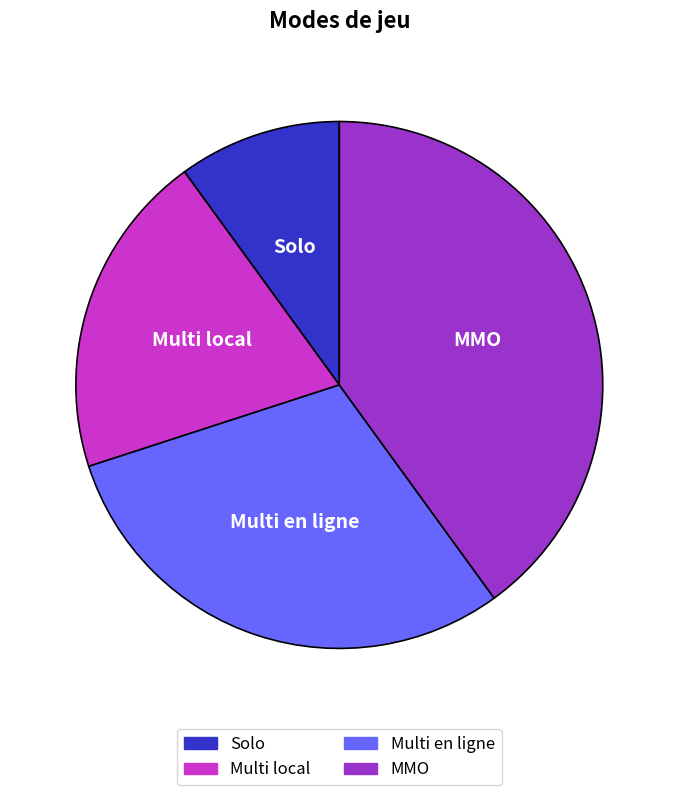

Rank the categories by value from highest to lowest.

MMO, Multi en ligne, Multi local, Solo